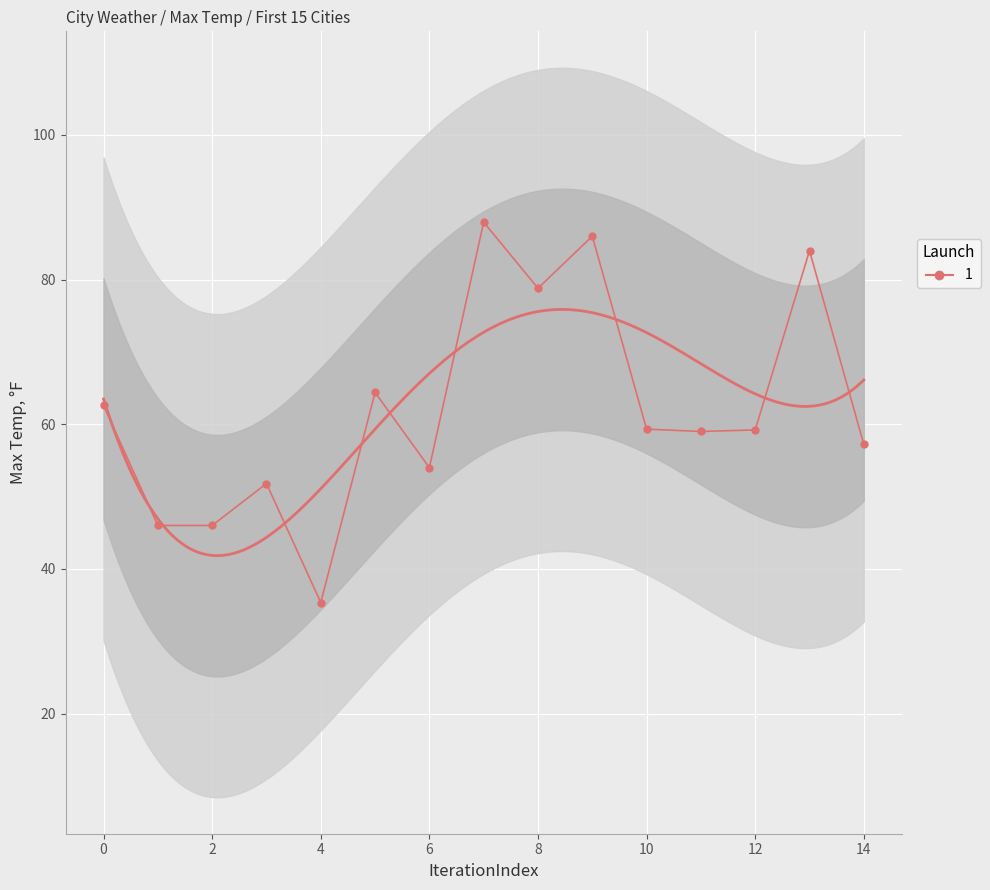

Rank the categories by value from lowest to highest.

4, 1, 2, 3, 6, 14, 11, 12, 10, 0, 5, 8, 13, 9, 7